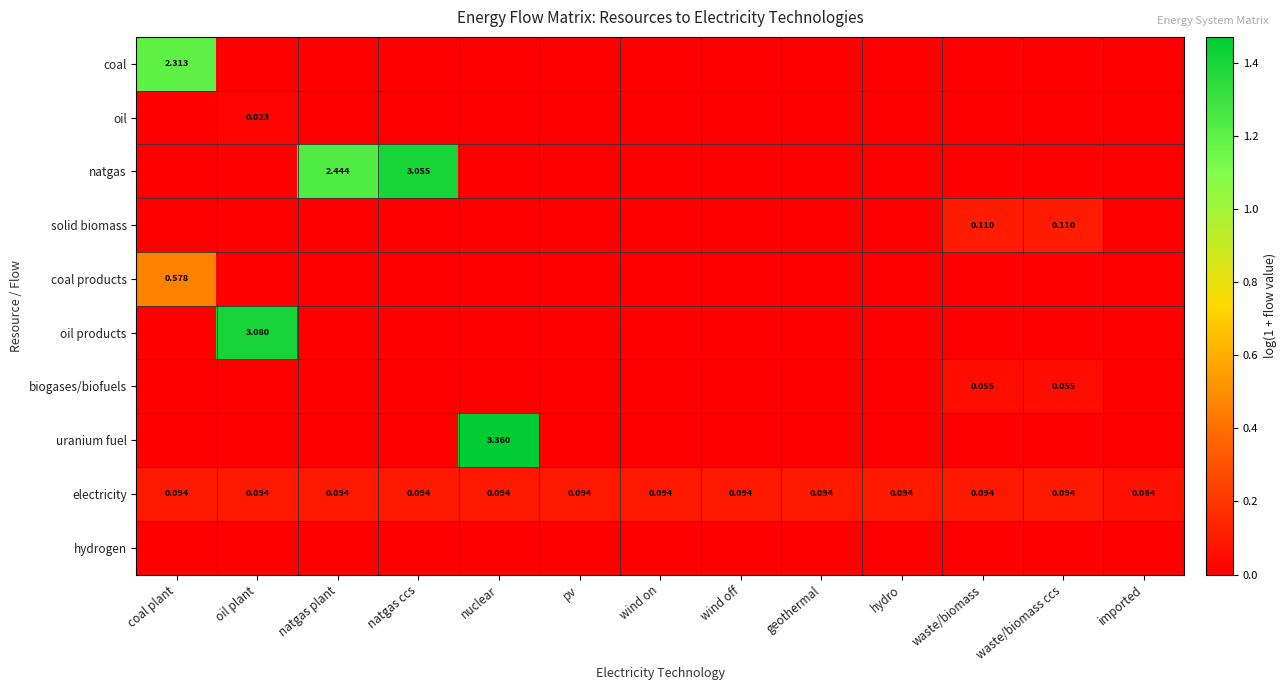

At how many categories does at least one series exceed 0?

13